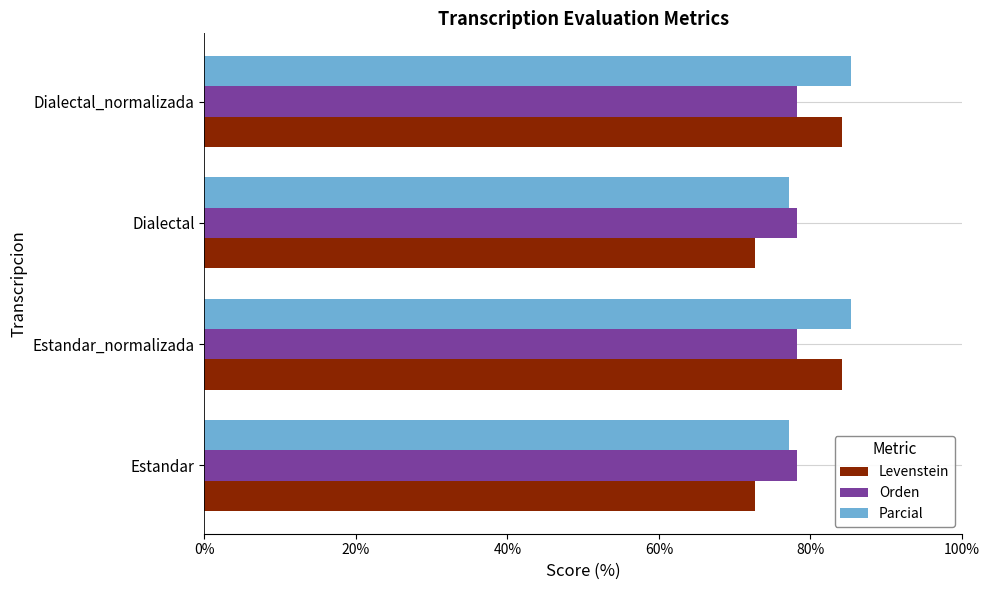

What is the approximate value of Orden at Estandar?

78.3